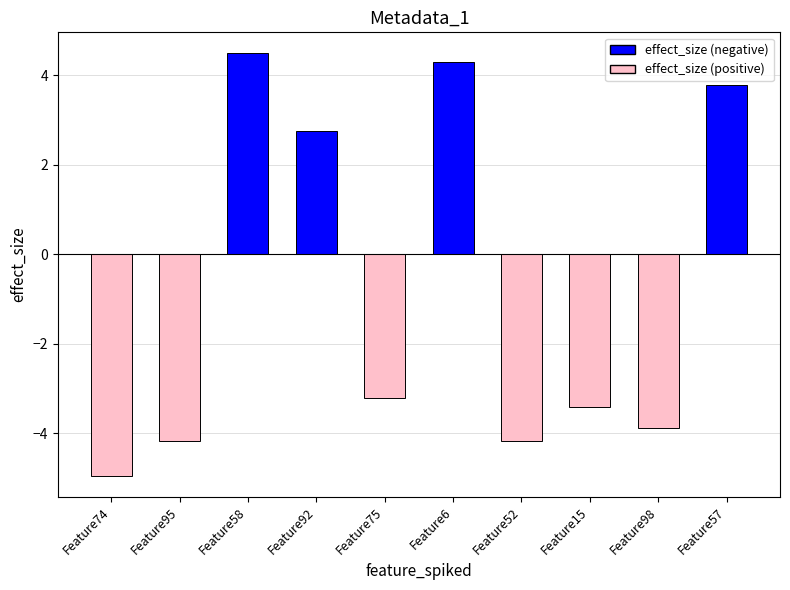

Which category has the lowest value across all series?

Feature74